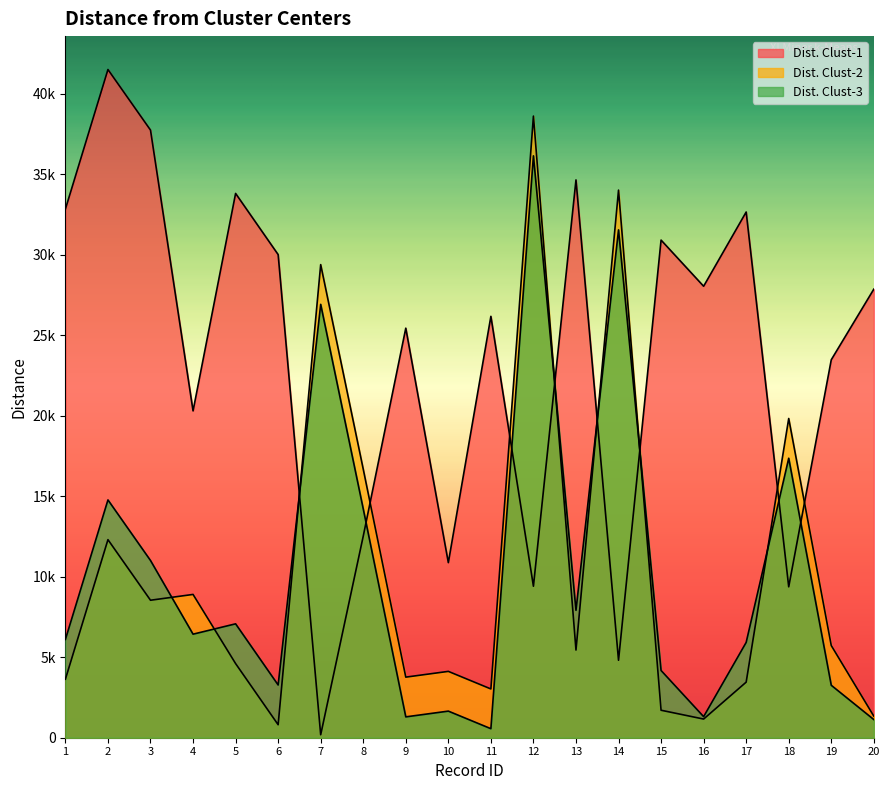

Rank the categories by Dist. Clust-3 value from highest to lowest.

12, 14, 7, 18, 2, 8, 3, 13, 5, 4, 1, 17, 15, 6, 19, 10, 16, 9, 20, 11